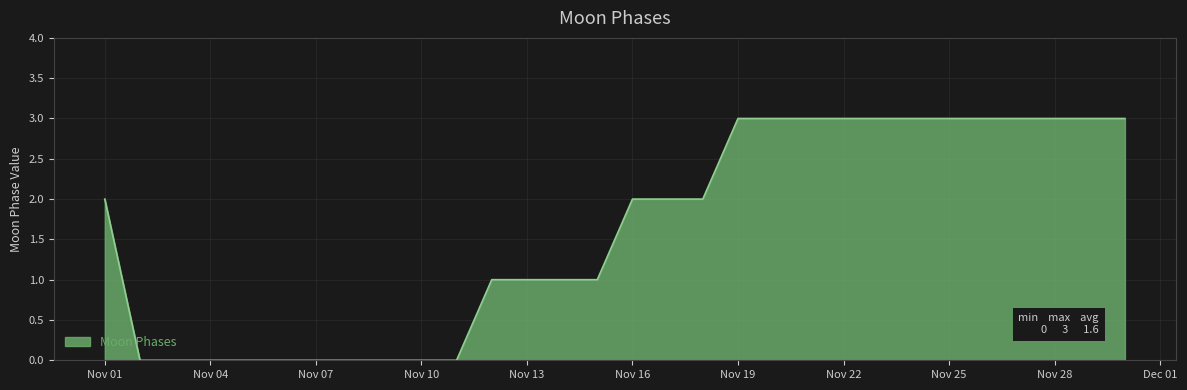

What is the maximum value shown in the chart?

3